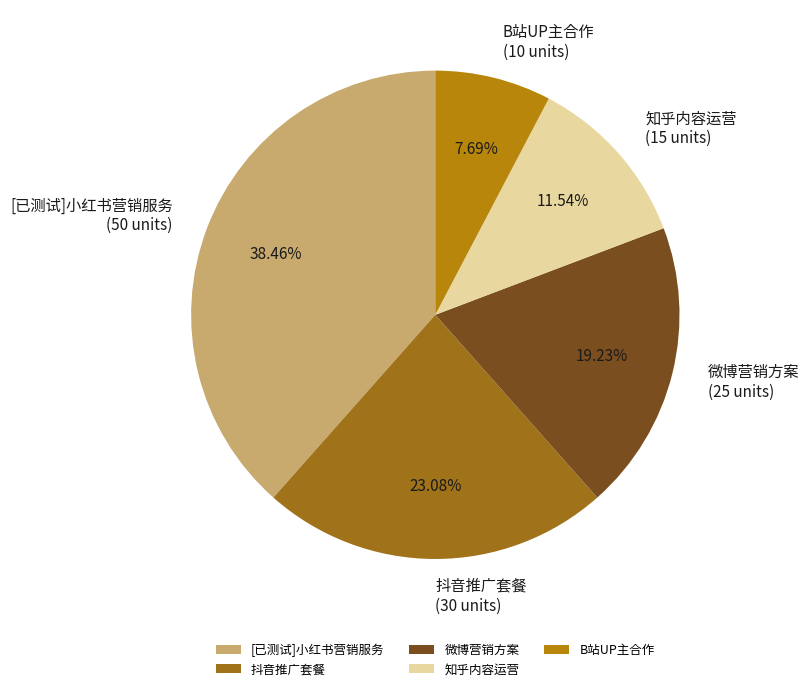

Combined, what portion of the pie is 知乎内容运营 and 抖音推广套餐?

34.6%